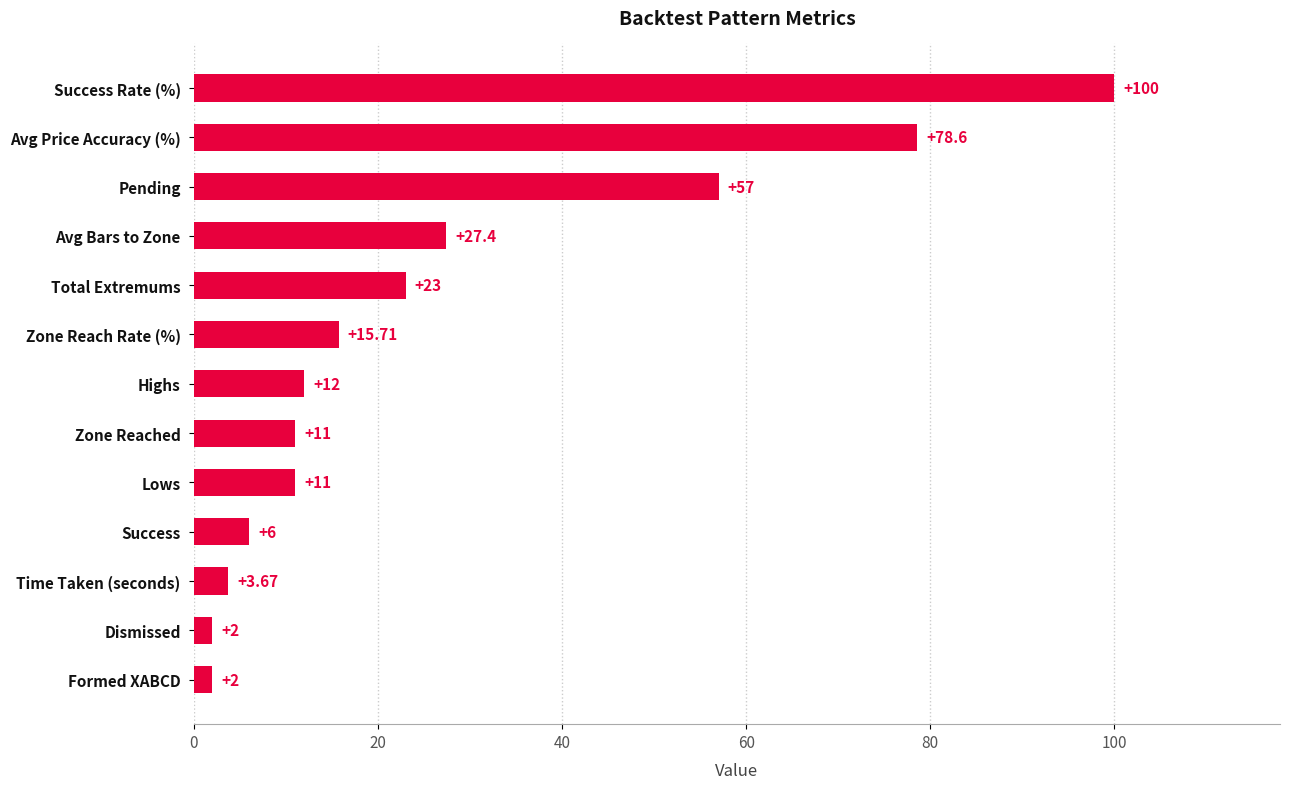

What is the sum of all values?

349.4